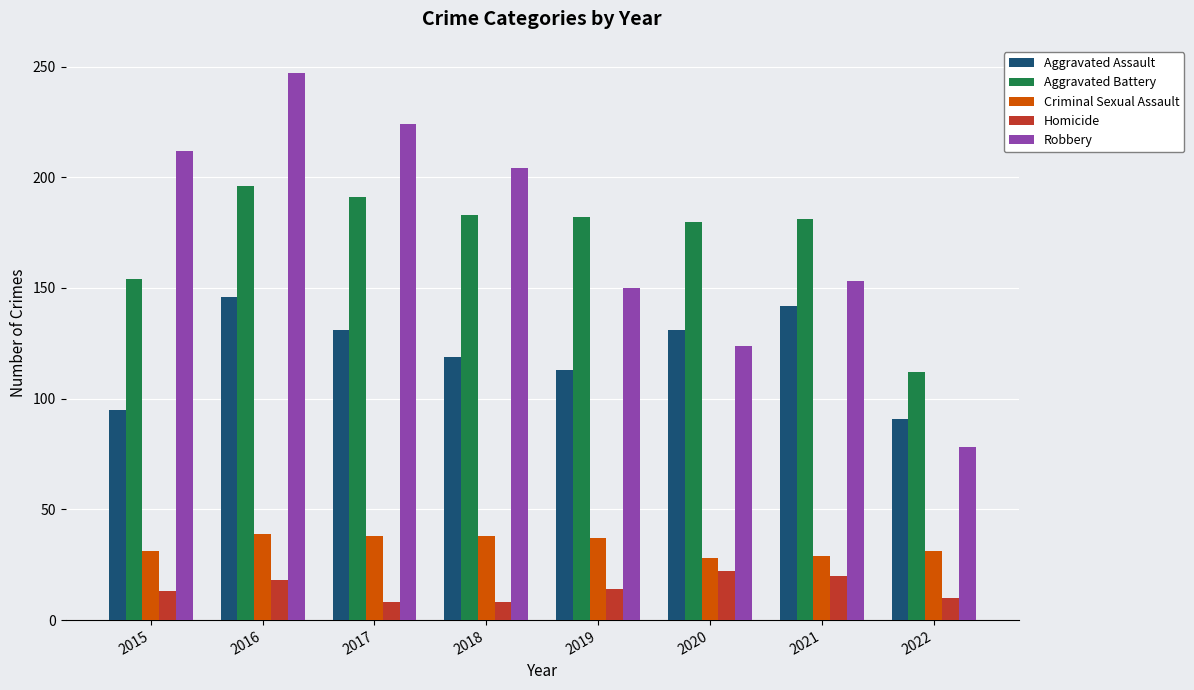

Is the value of Homicide at 2015 greater than the value of Robbery at 2022?

No